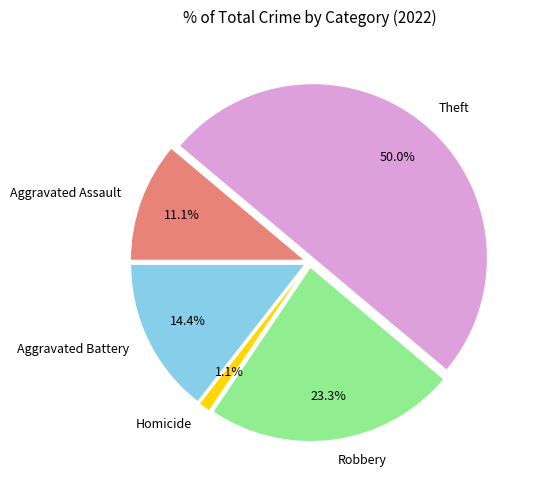

Do Homicide and Robbery together represent more than half of the pie?

No